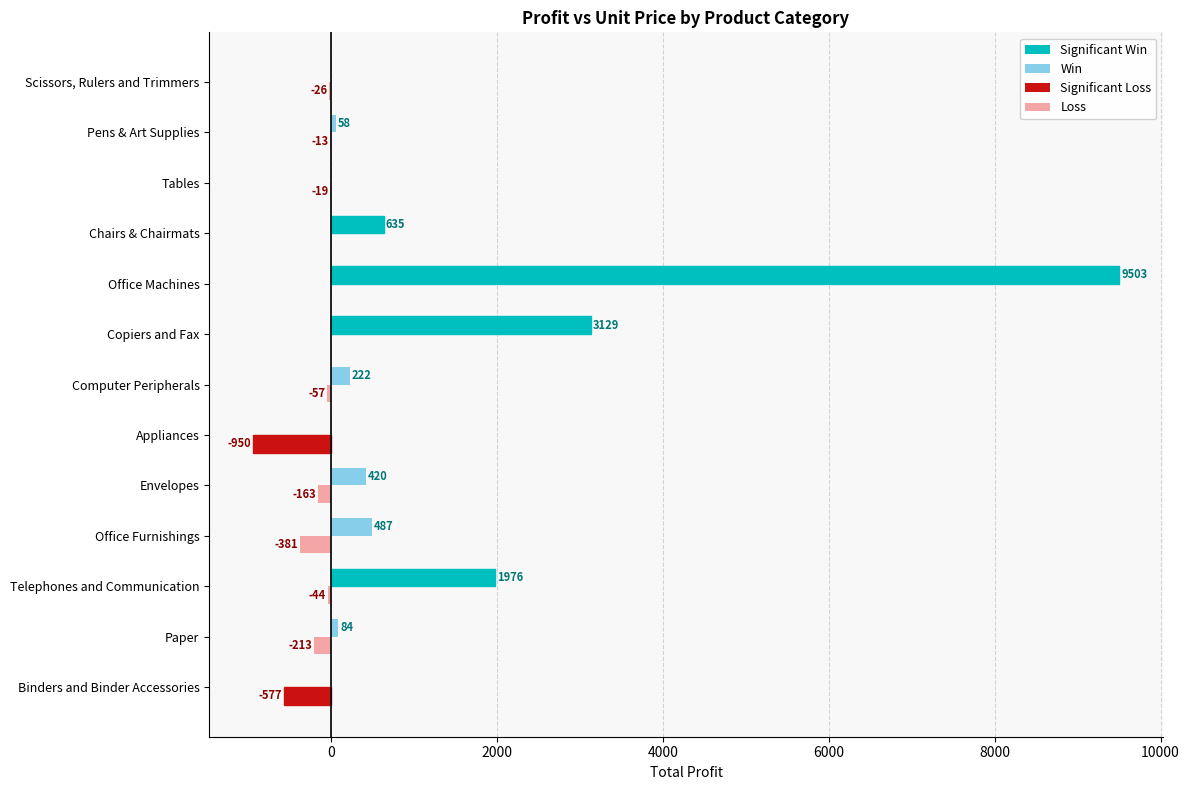

Which label corresponds to the largest value in the chart?

Office Machines